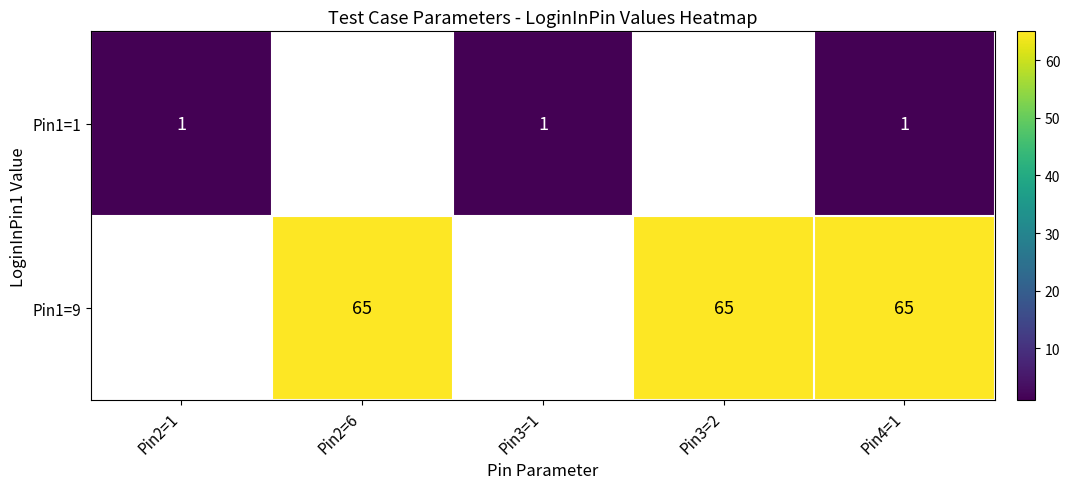

True or false: Pin1=9 has a value of 39 at Pin2=6.

False